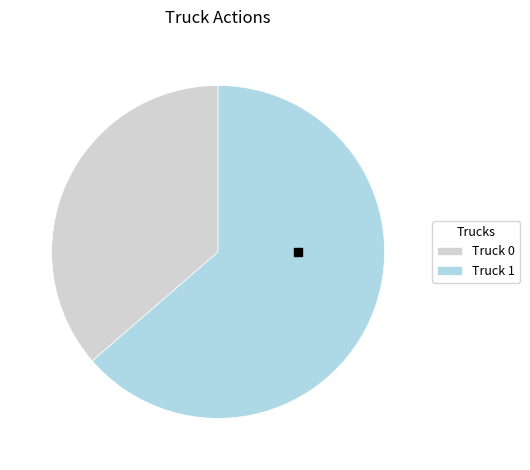

Do Truck 1 and Truck 0 together represent more than half of the pie?

Yes